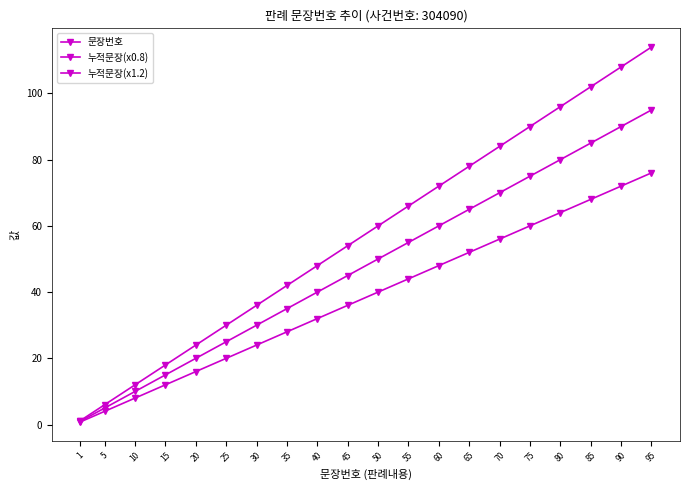

What is the maximum value shown in the chart?

114.0